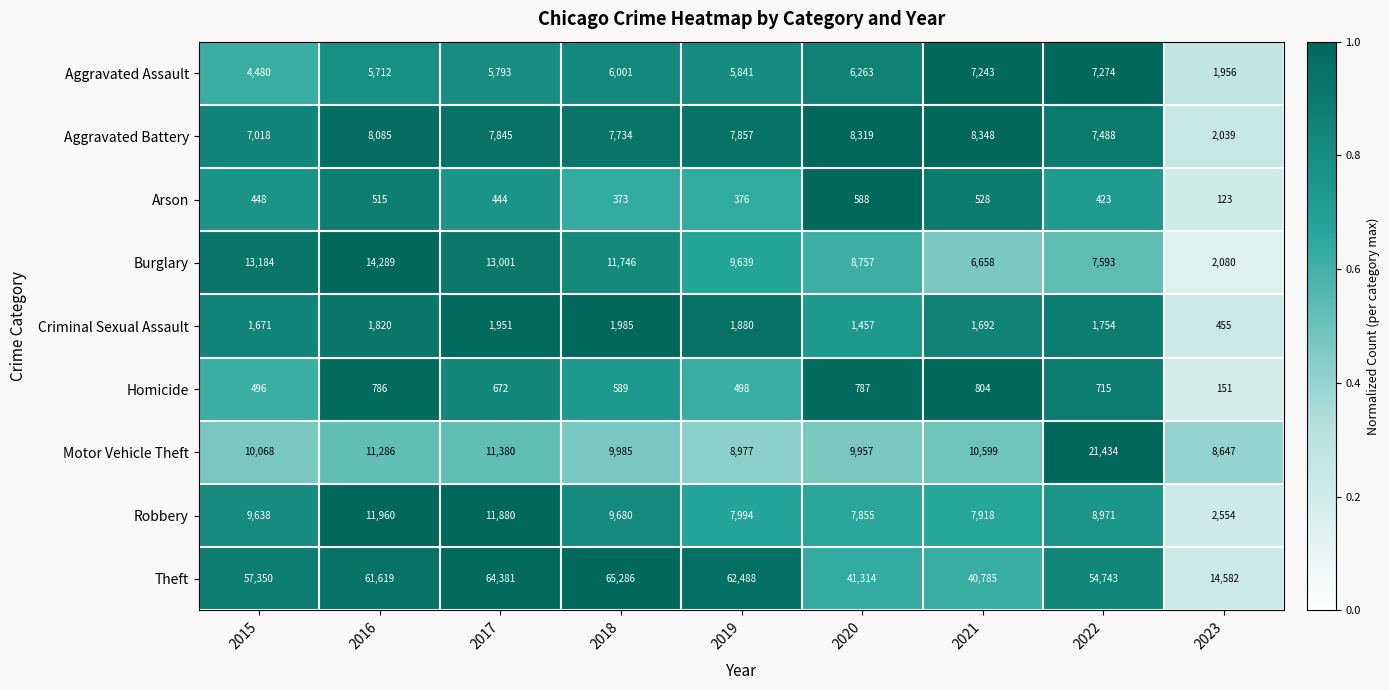

List the series in order of their peak value, highest first.

Theft, Motor Vehicle Theft, Burglary, Robbery, Aggravated Battery, Aggravated Assault, Criminal Sexual Assault, Homicide, Arson